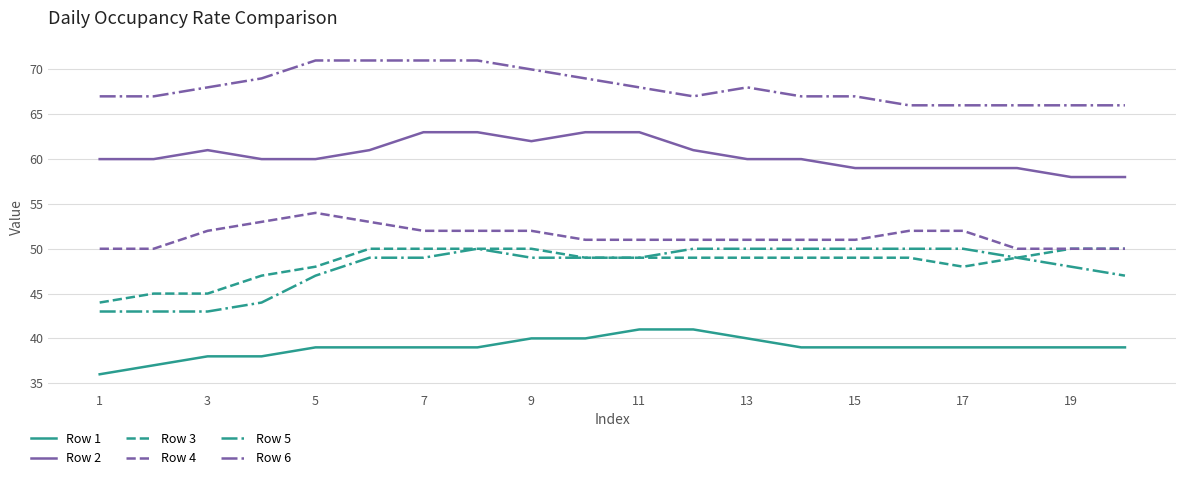

True or false: Row 1 and Row 6 intersect in this chart.

False